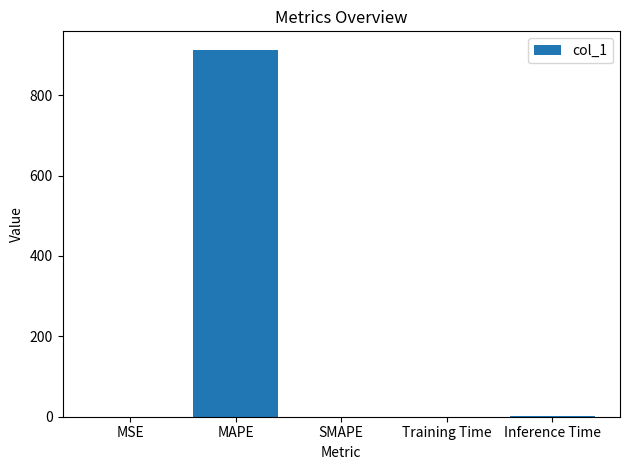

What is the sum of all values?

914.5